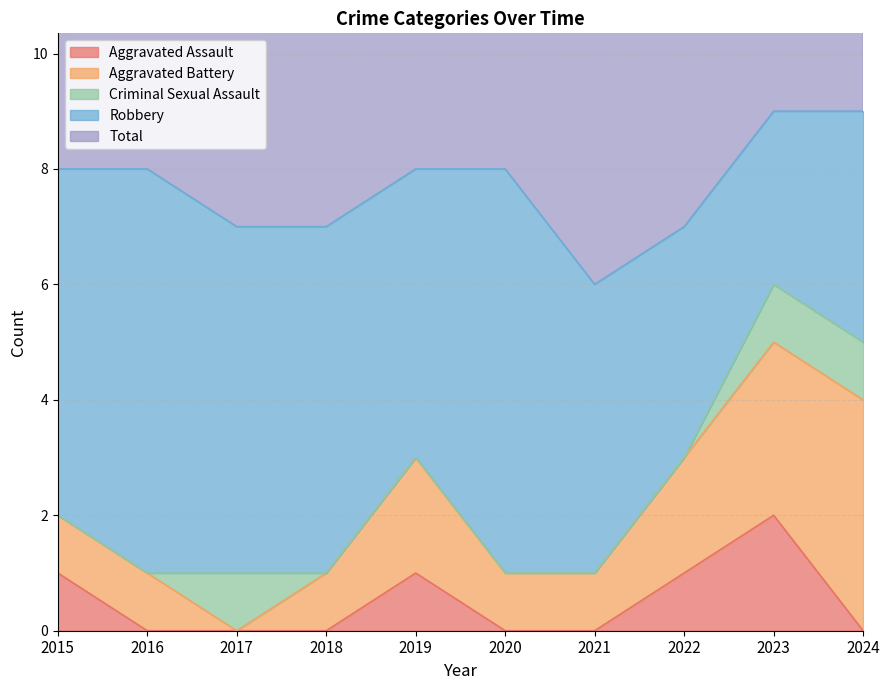

After their last crossing, which series has the higher values: Aggravated Assault or Criminal Sexual Assault?

Criminal Sexual Assault